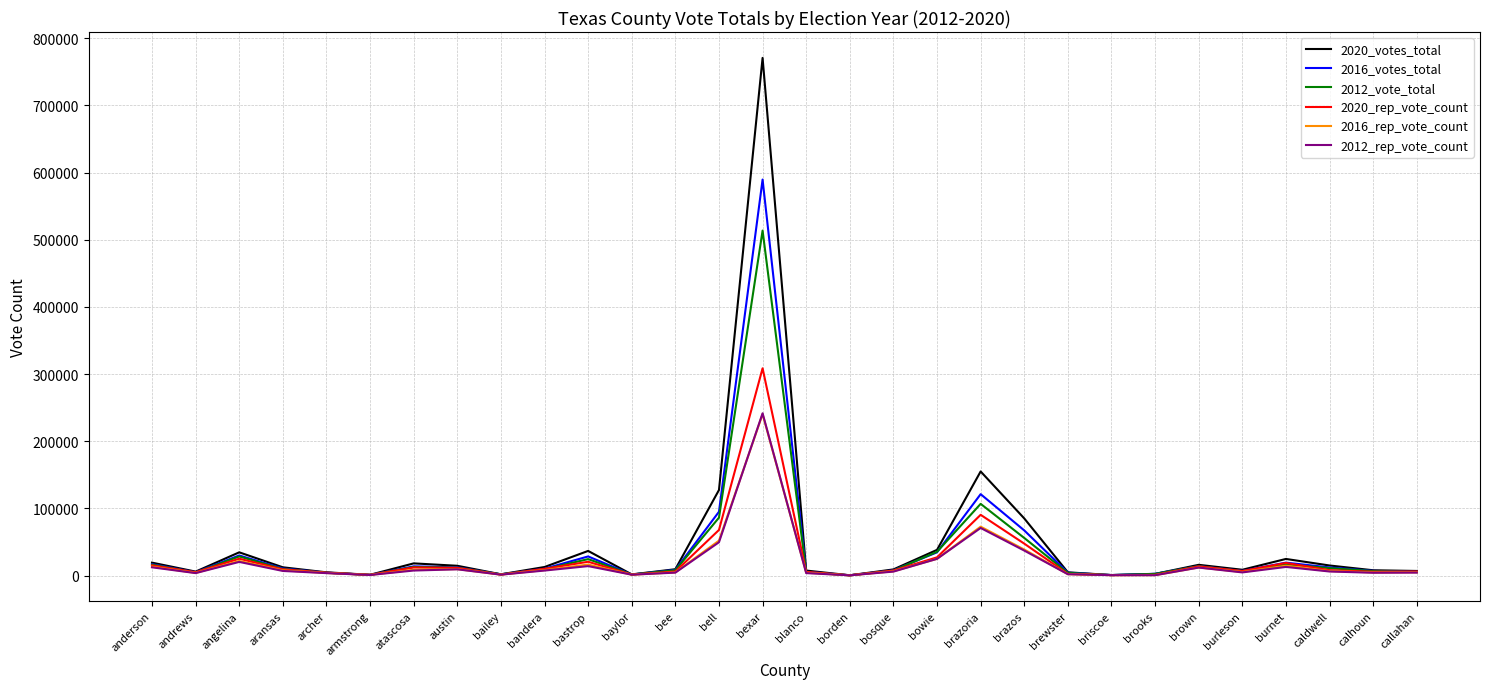

What is the sum of the 2020_rep_vote_count values at archer and blanco?

9743